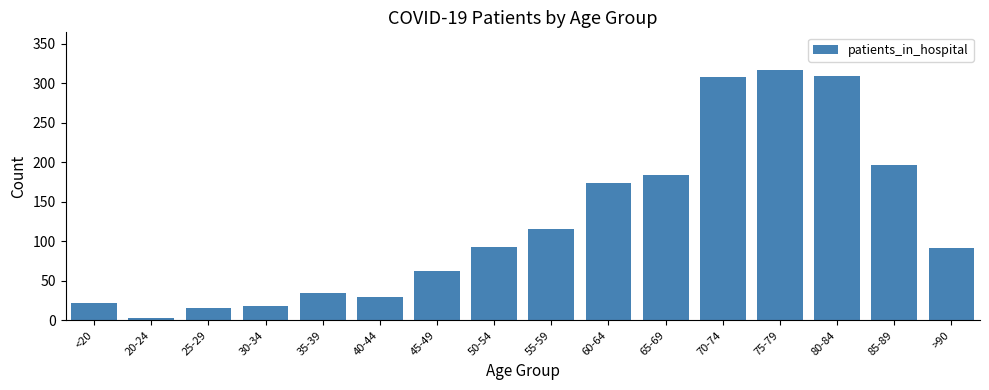

The chart shows a value of 89 at 65-69. True or false?

False